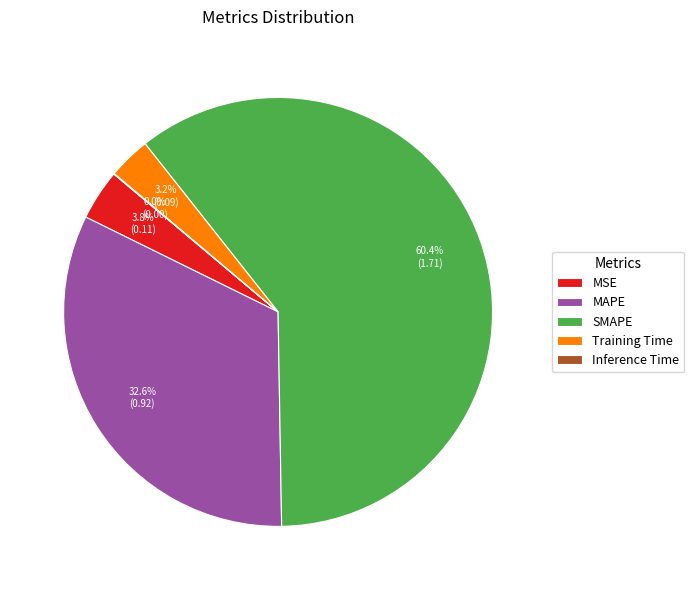

Is Training Time the majority of the pie?

No